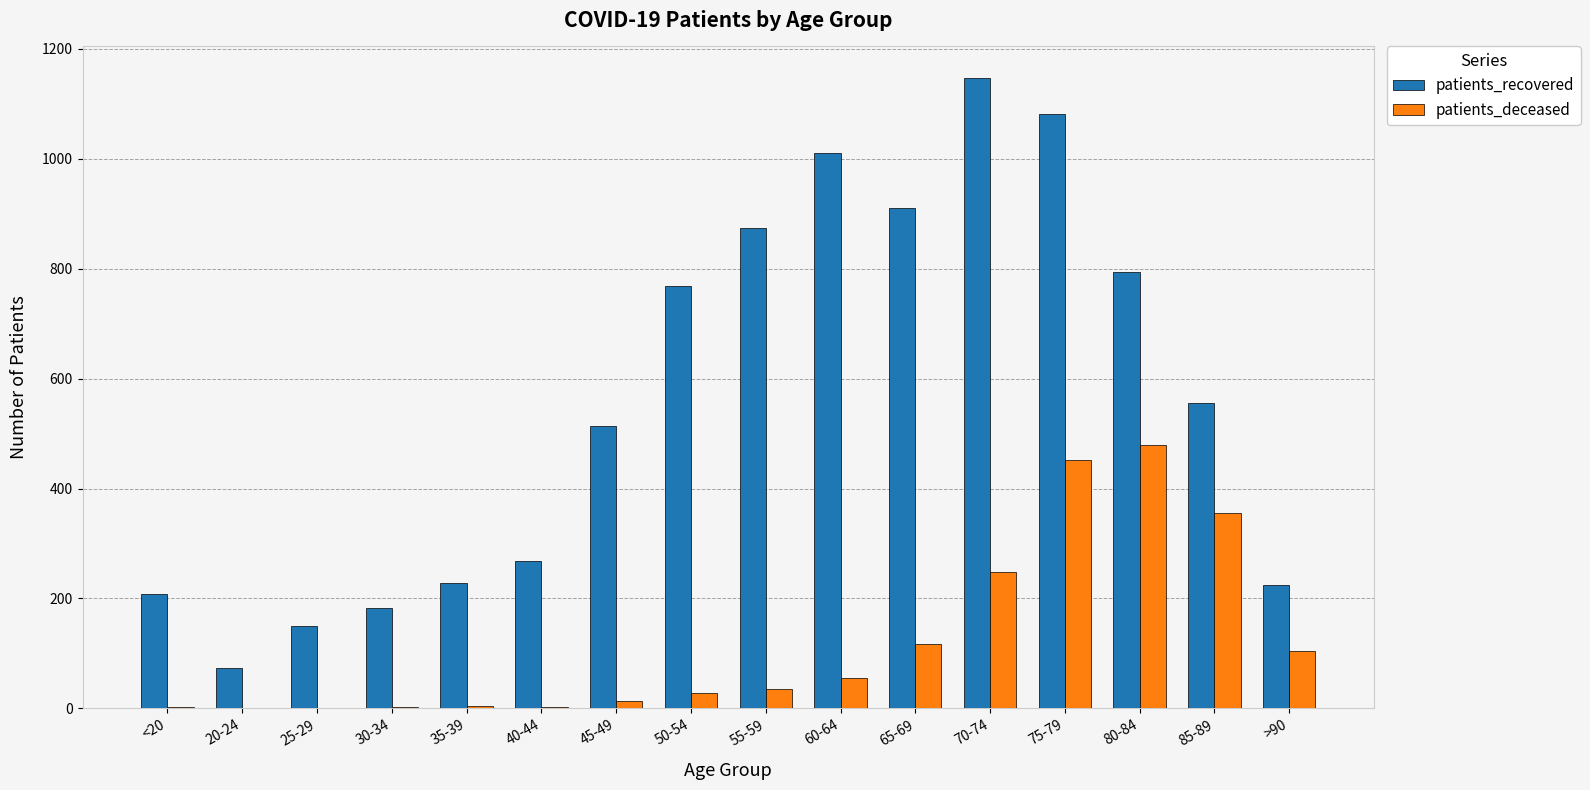

Which series changed the most between 20-24 and 45-49?

patients_recovered